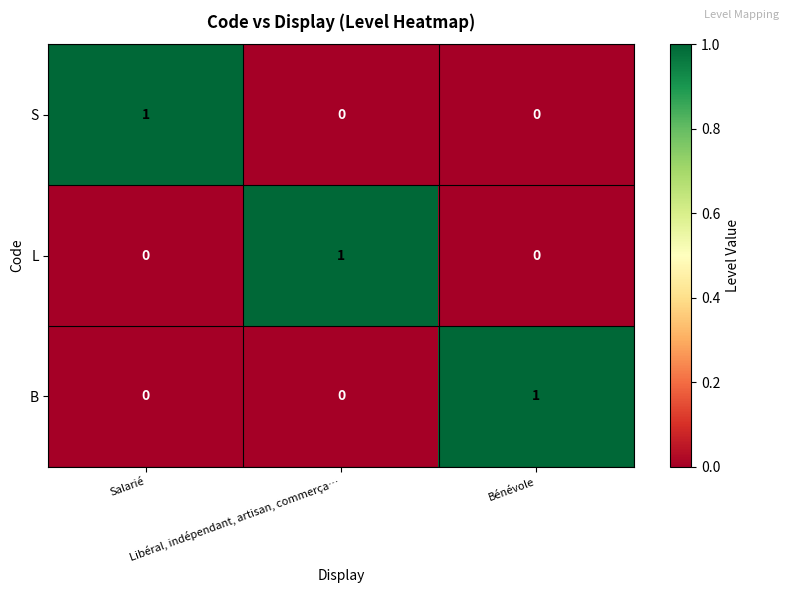

At how many categories does at least one series exceed 0?

3